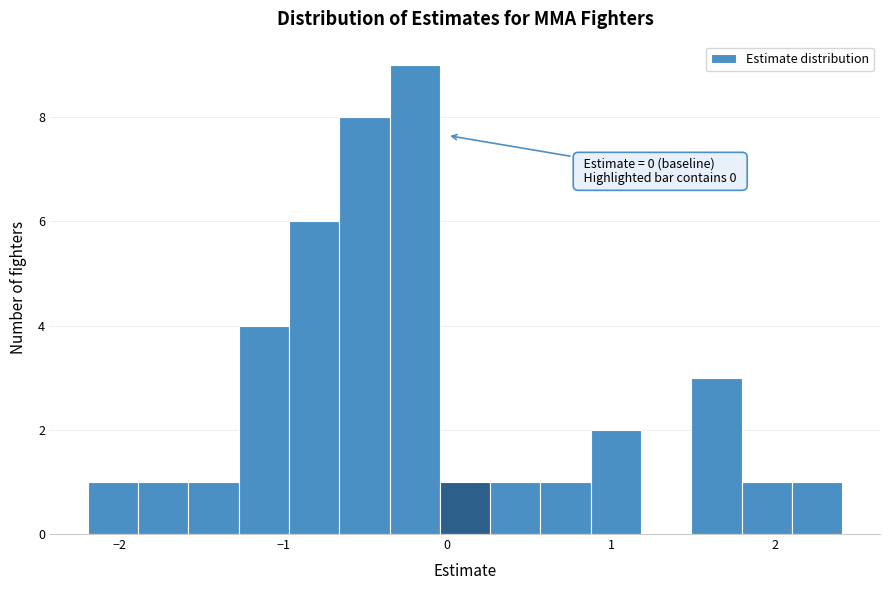

Around what value on the x-axis is the tallest bar? Give the approximate position of its centre, as read against the axis.

-0.2